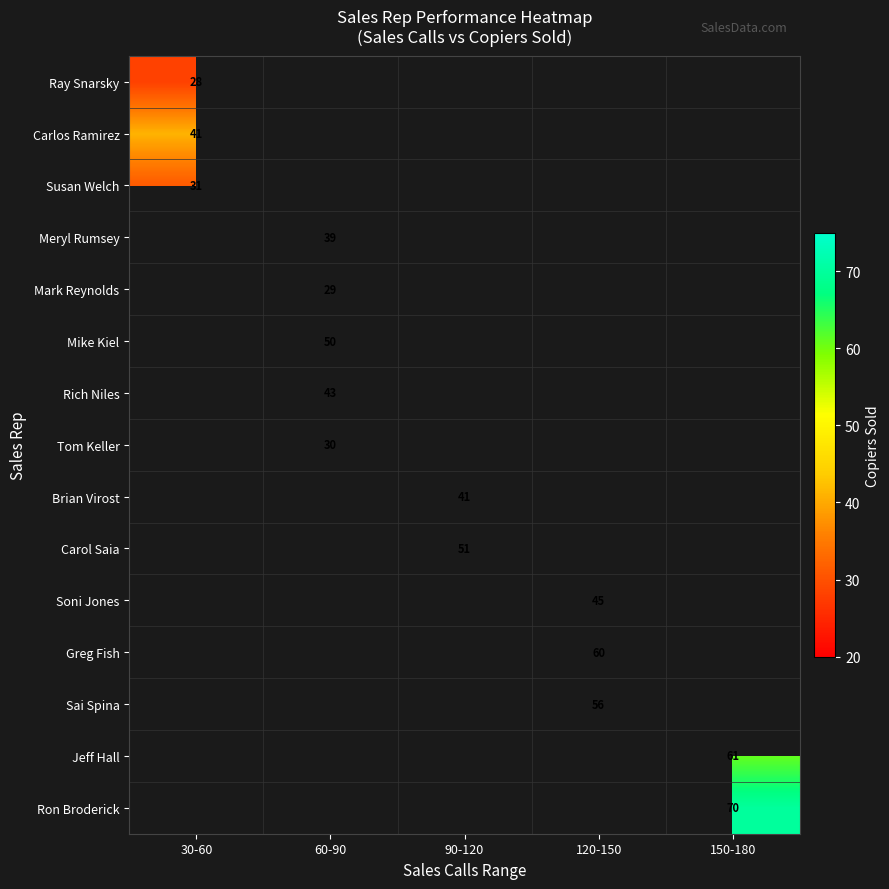

Is it true that Carol Saia equals 51 at 90-120?

True